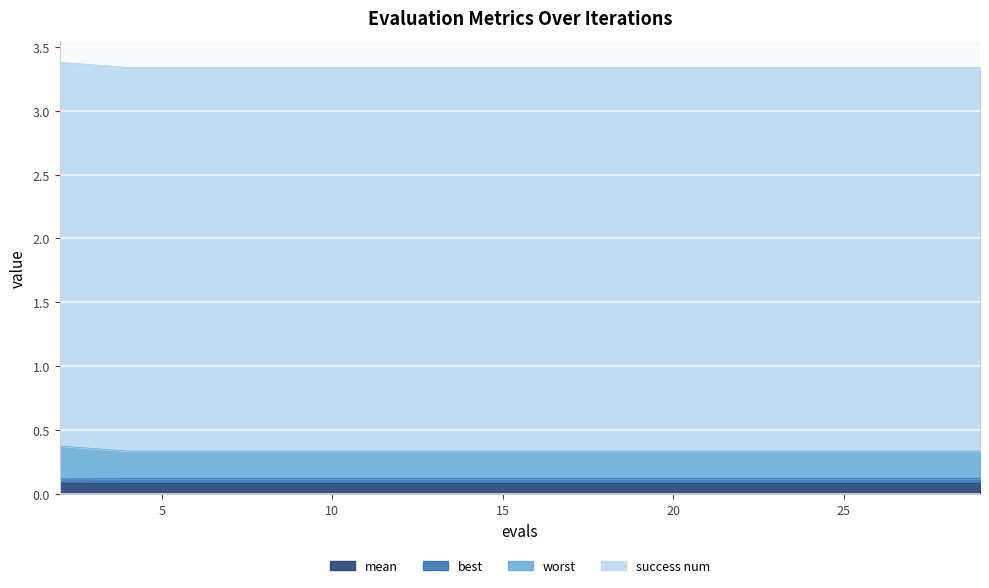

What is the value of the best point at the 9th from the left?

0.1